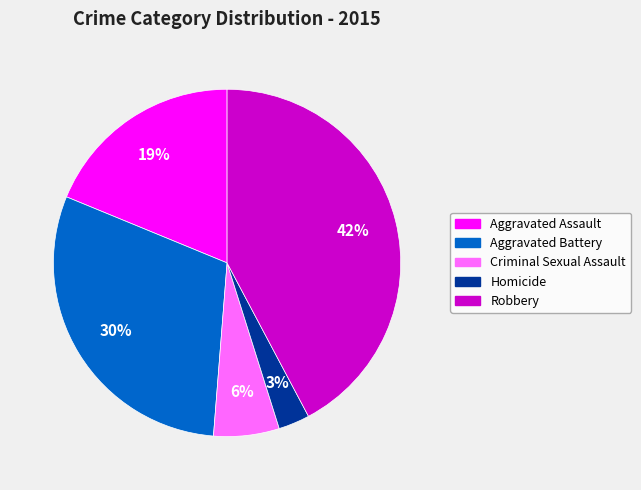

Between Homicide and Robbery, which is larger?

Robbery